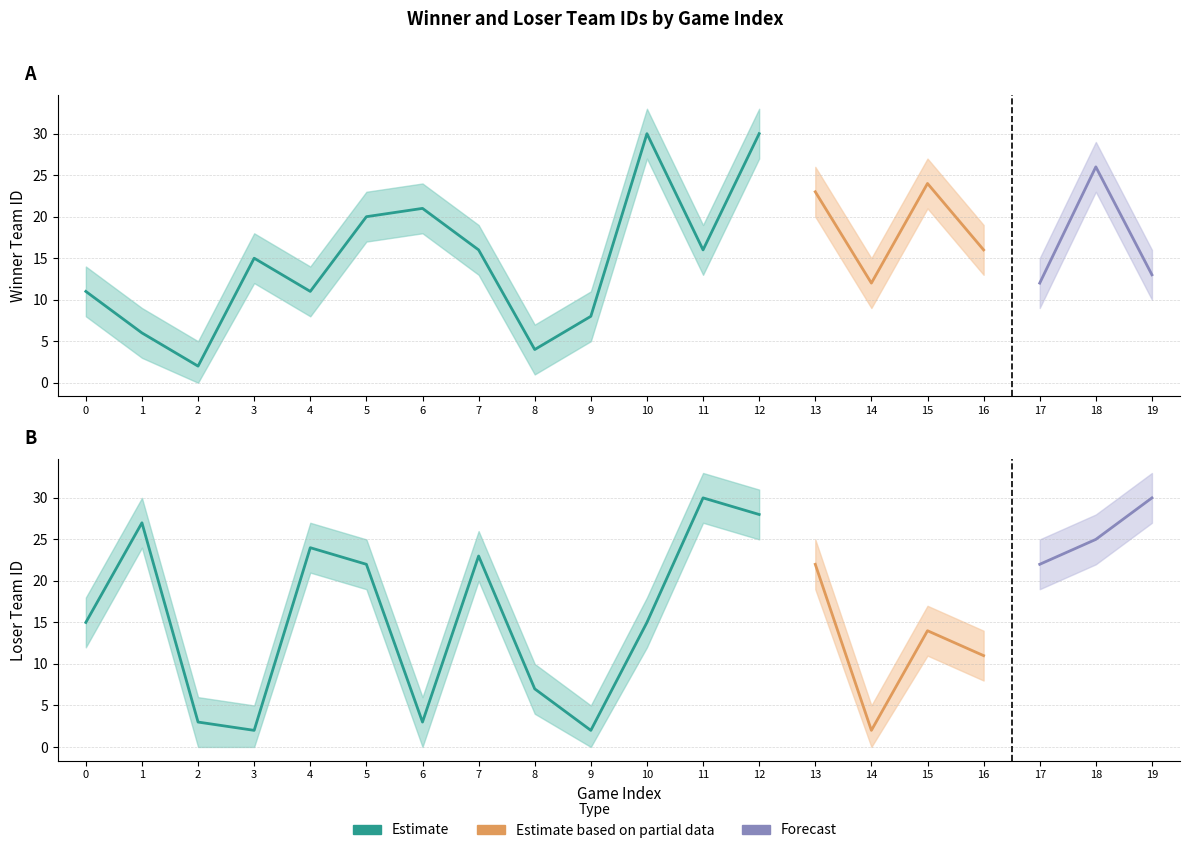

The wins series shows 21 at 19. True or false?

False